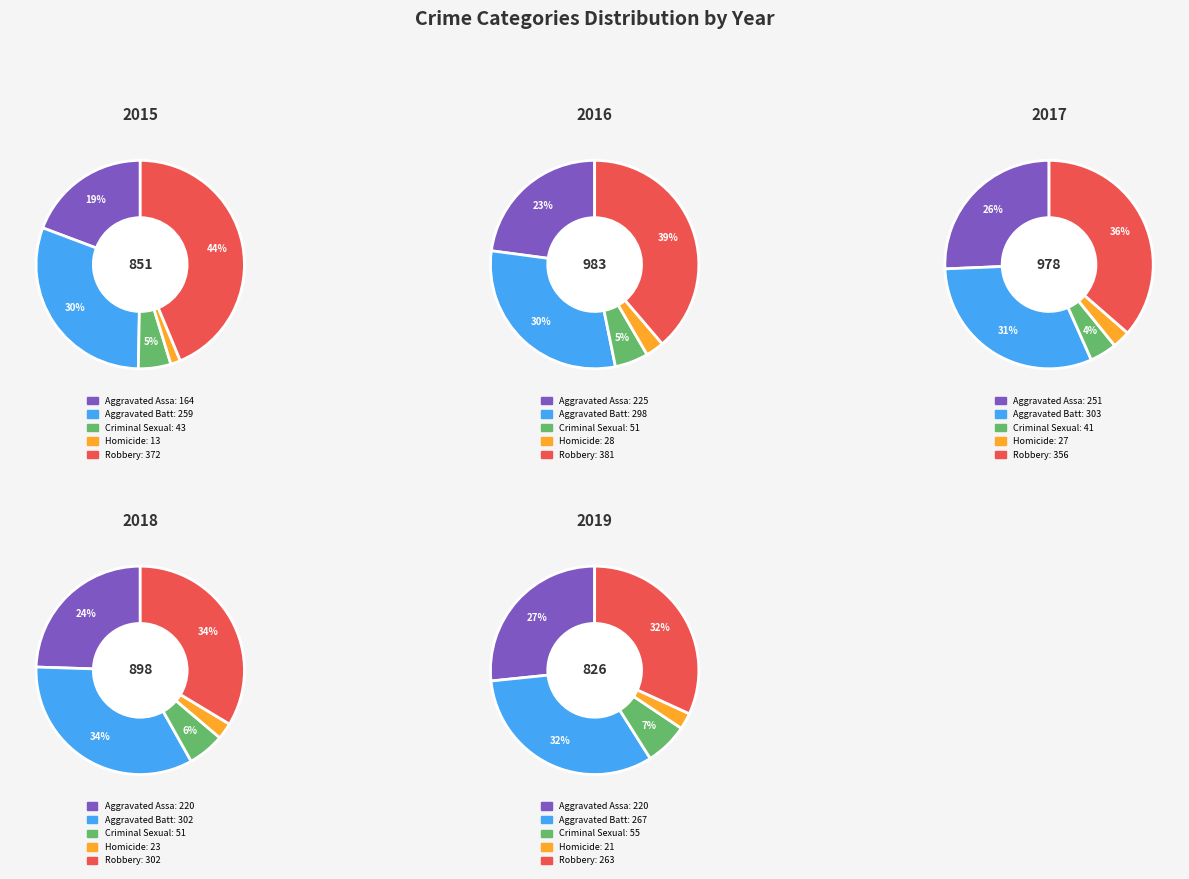

At Aggravated Assault, list the series in order from largest to smallest.

2017, 2016, 2018, 2019, 2015